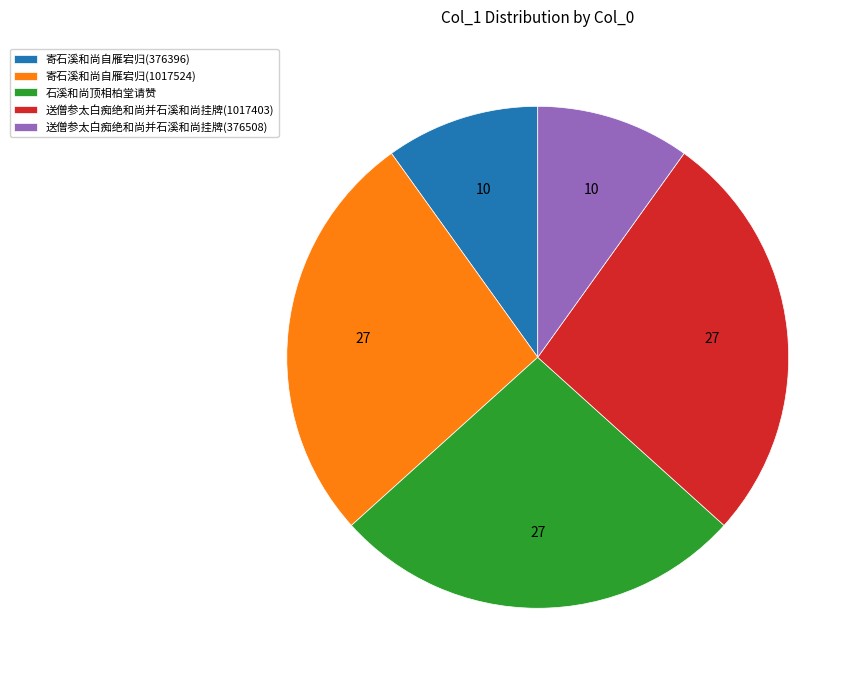

What is the ratio of the value at 寄石溪和尚自雁宕归(1017524) to the value at 石溪和尚顶相柏堂请赞?

1.0